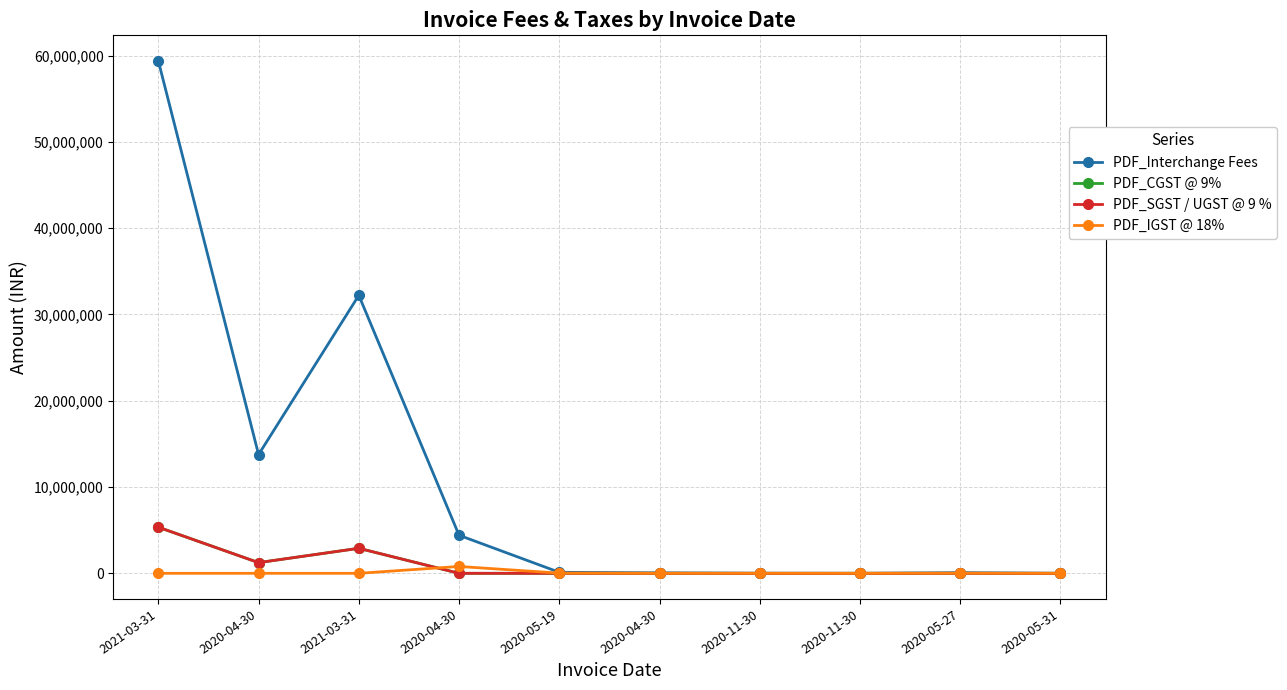

Does the chart display data point markers on the line(s)?

Yes